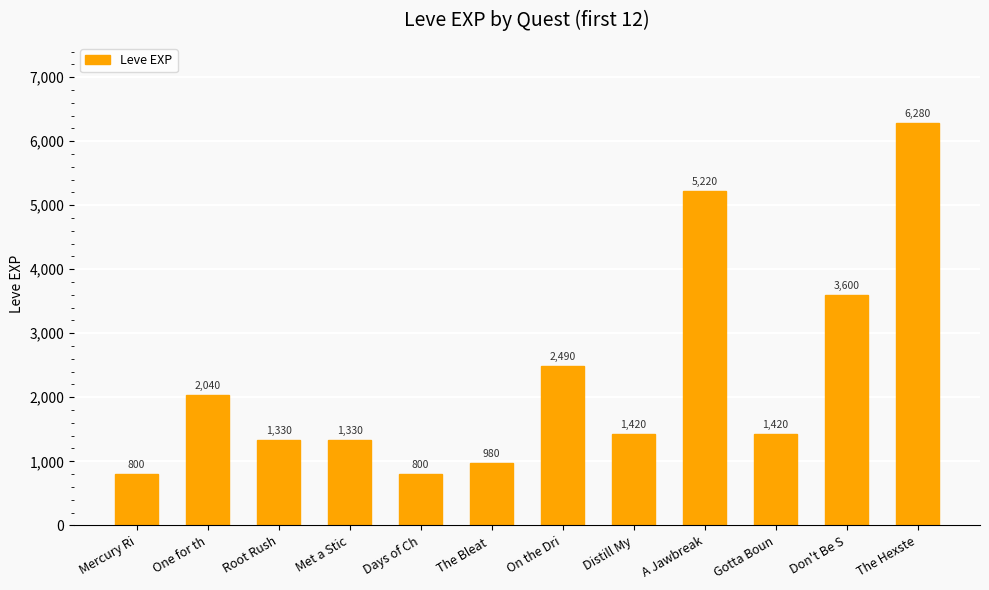

How many values are below 1420?

5